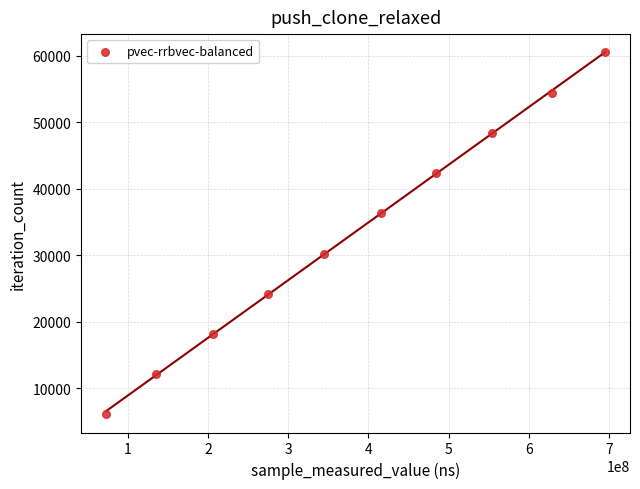

What is the average Y value?

33275